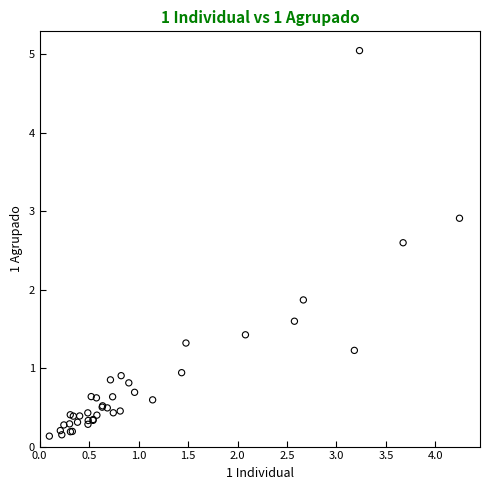

What Y value in the scatter plot is closest to 2?

1.9